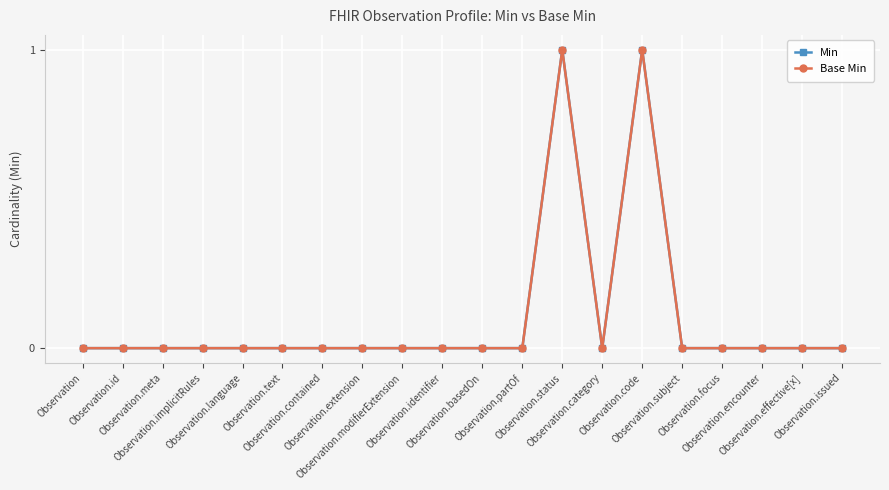

Does the chart have visible grid lines?

Yes